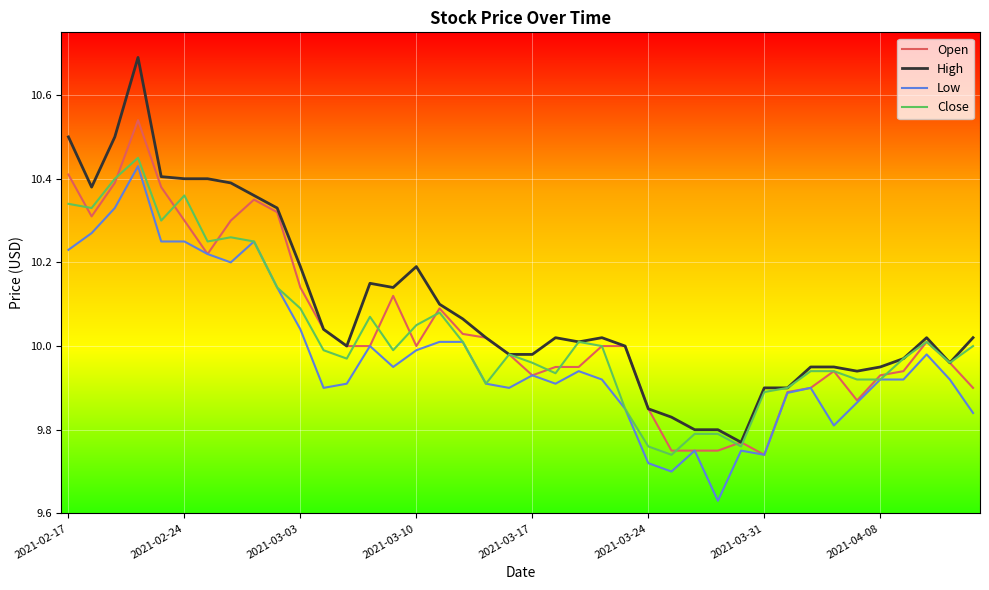

Which series has the widest spread of values?

High